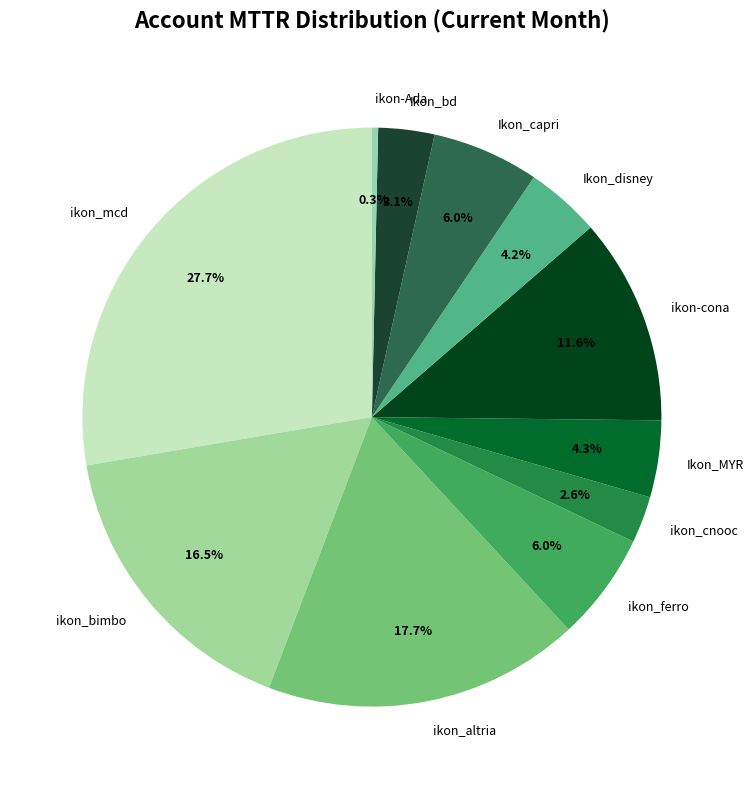

What portion of the pie excludes ikon-Ada?

99.7%